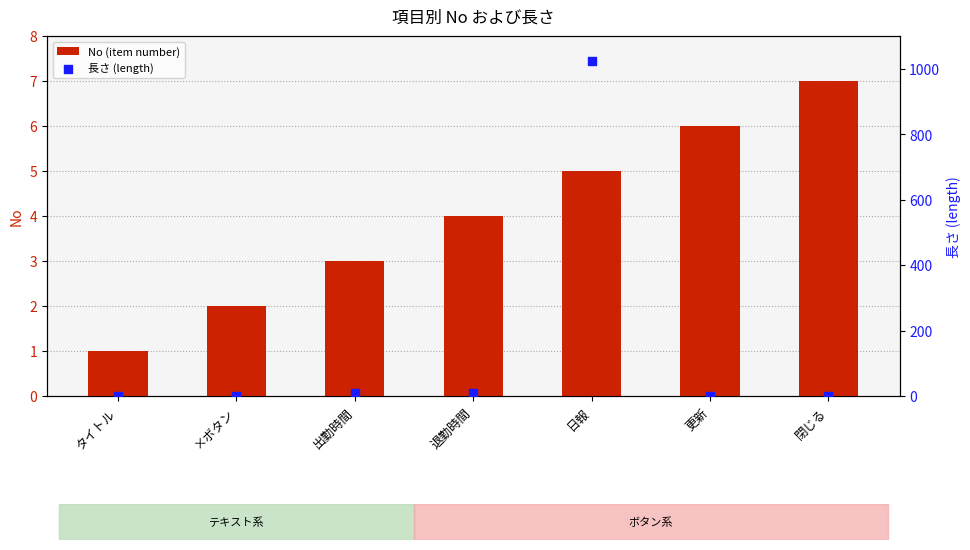

Which series contains the lowest Y value?

長さ (length)